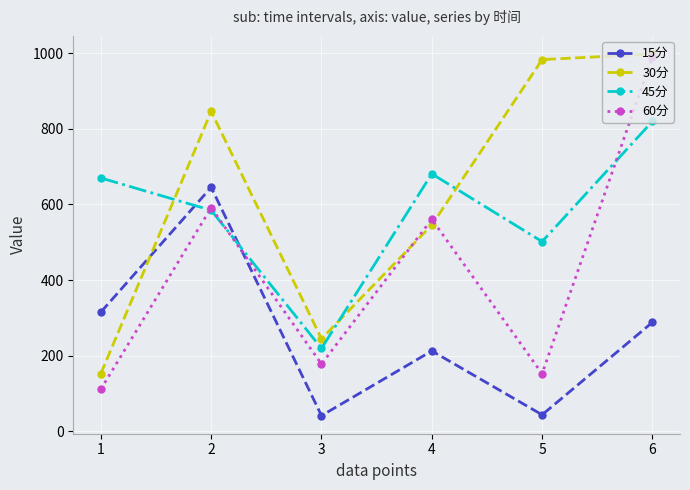

Which series has the largest range (max minus min)?

60分